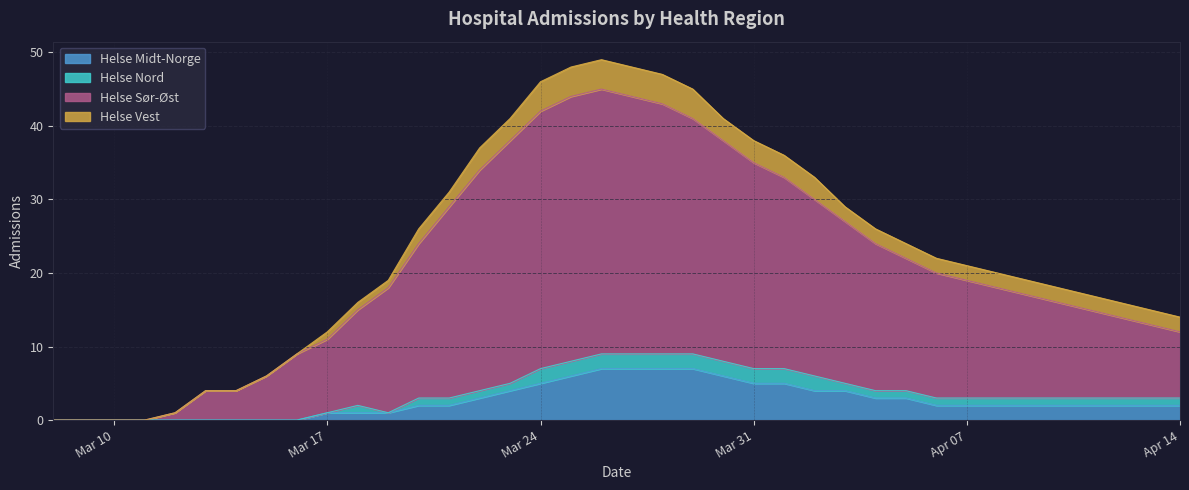

True or false: Helse Midt-Norge and Helse Sør-Øst intersect in this chart.

False